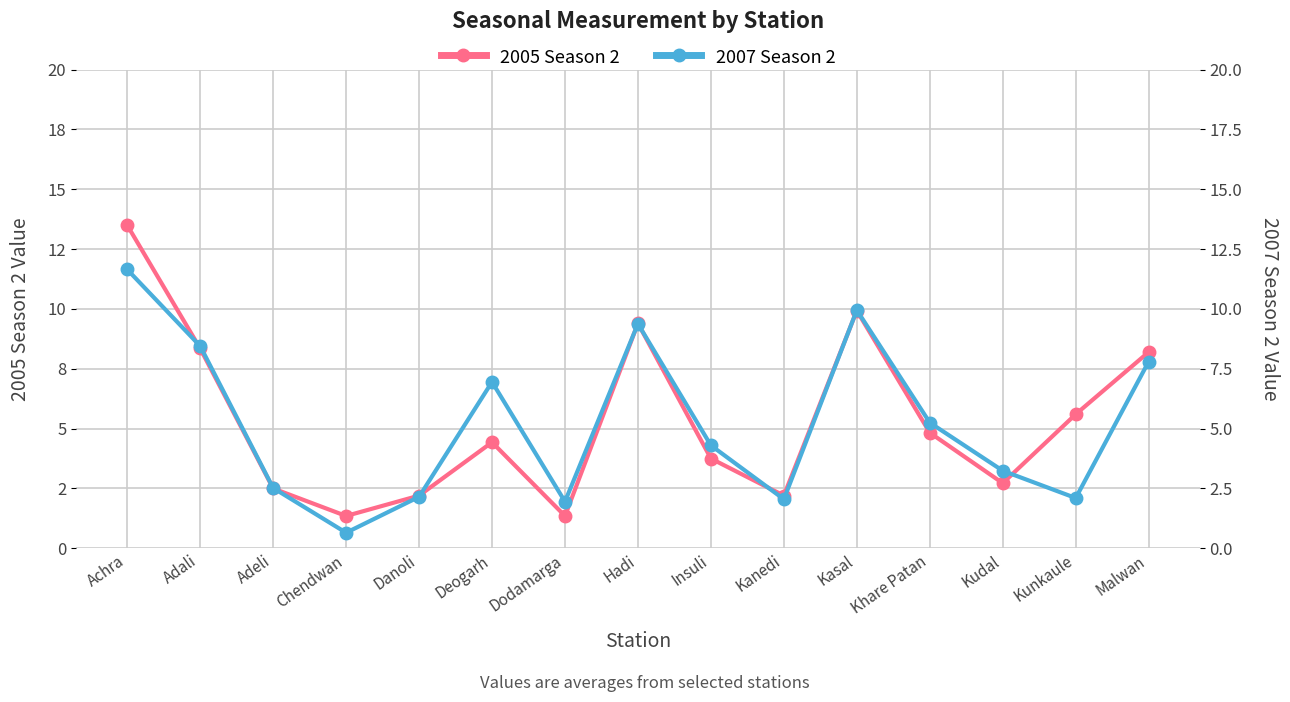

What is the value of the 2005 Season 2 point at the 5th from the left?

2.2